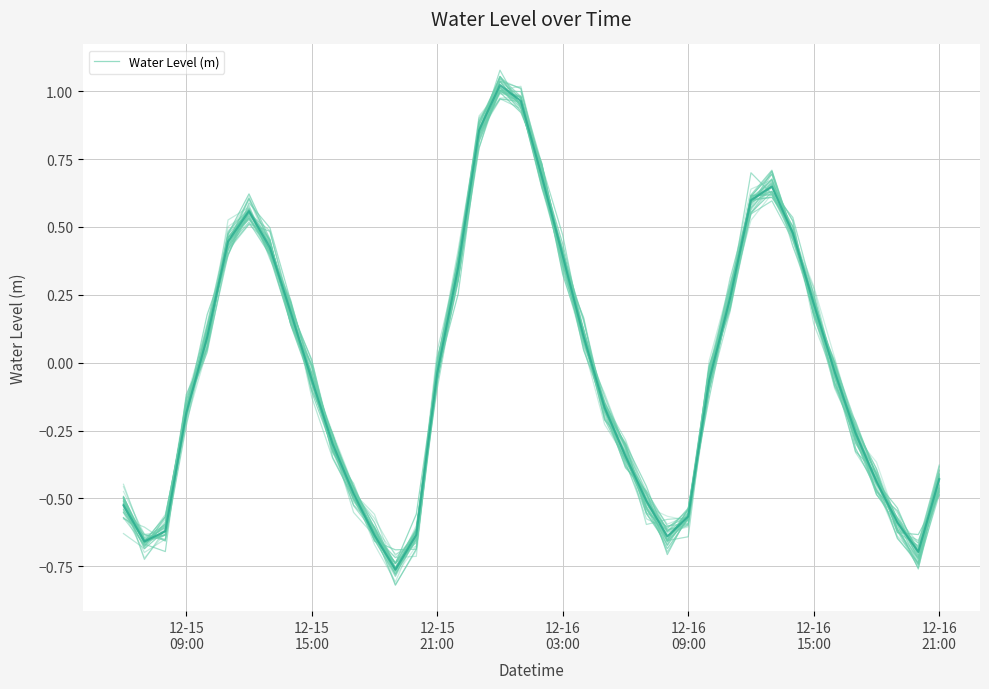

Does the chart display data point markers on the line(s)?

No